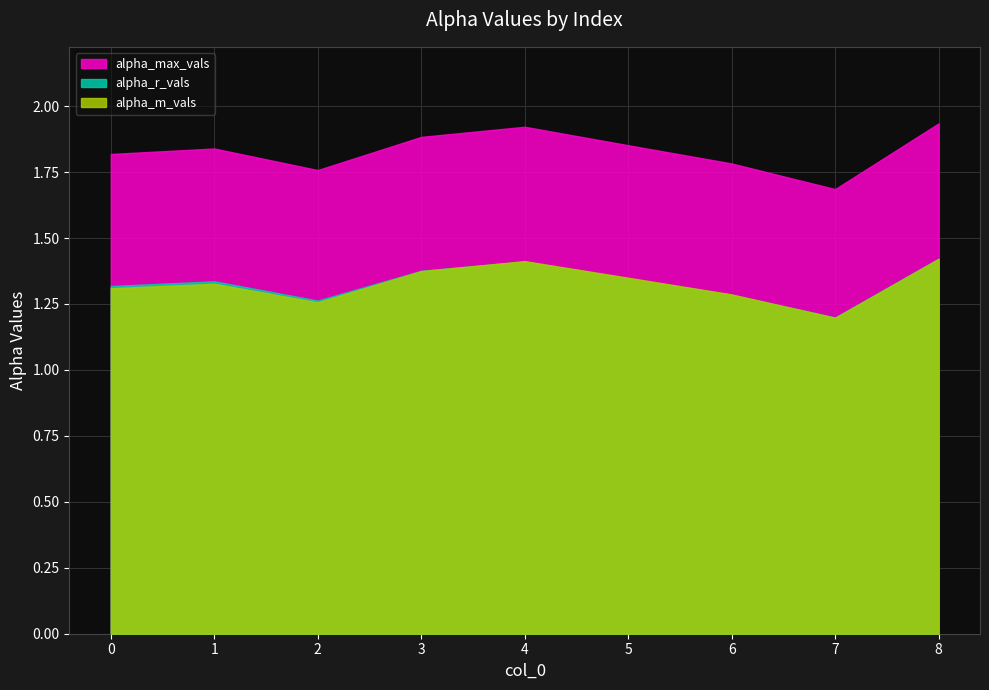

True or false: alpha_max_vals and alpha_m_vals intersect in this chart.

False